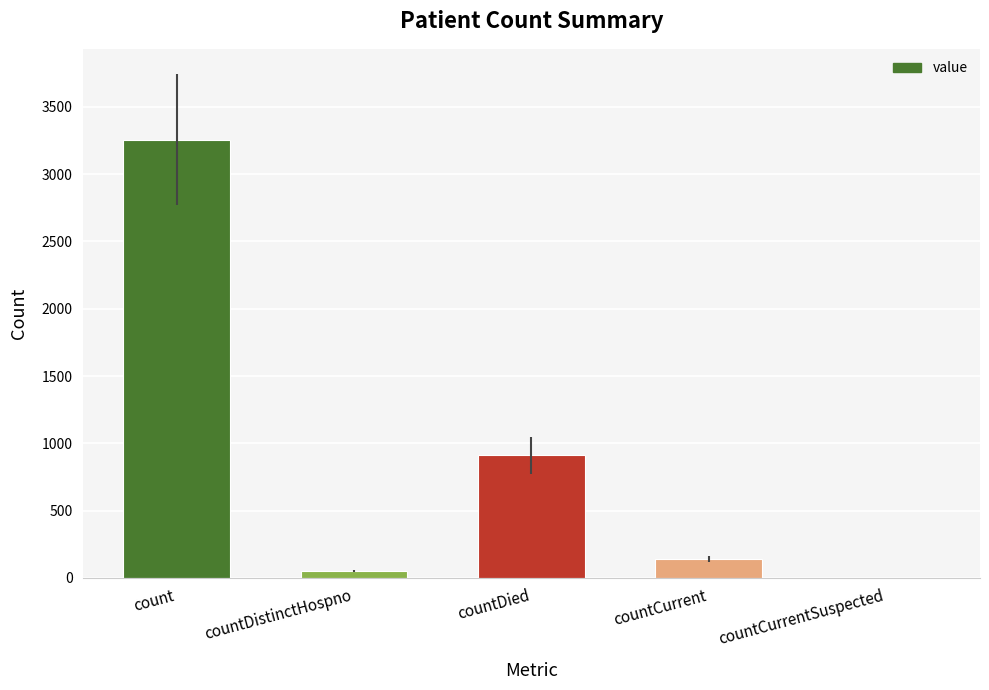

Are the bars horizontal?

No